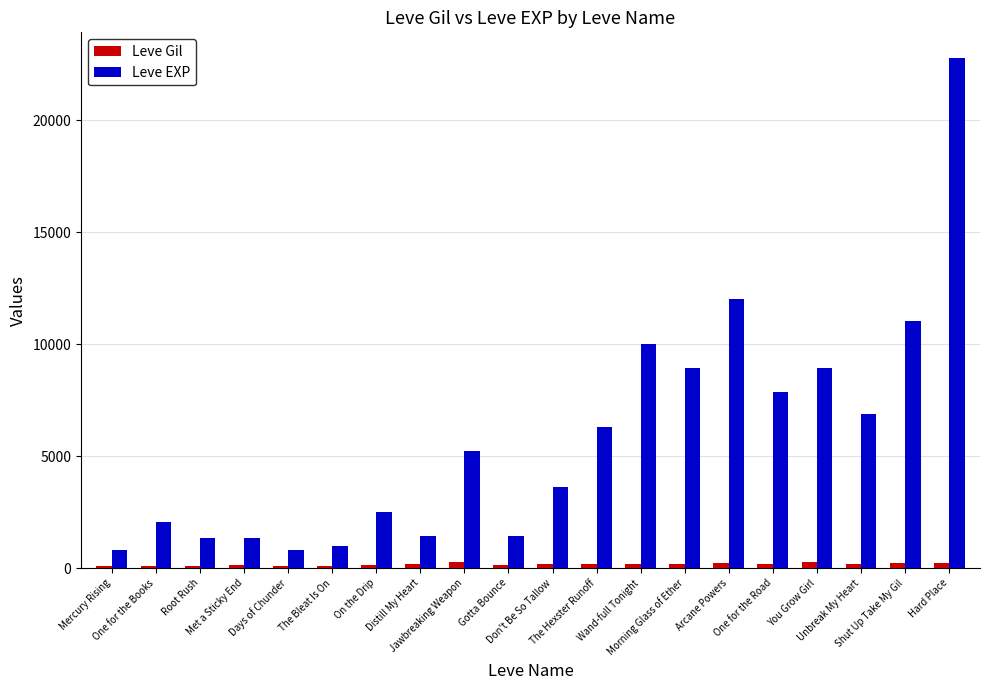

What value does the Leve Gil series have at Jawbreaking Weapon, to the nearest 5?

295